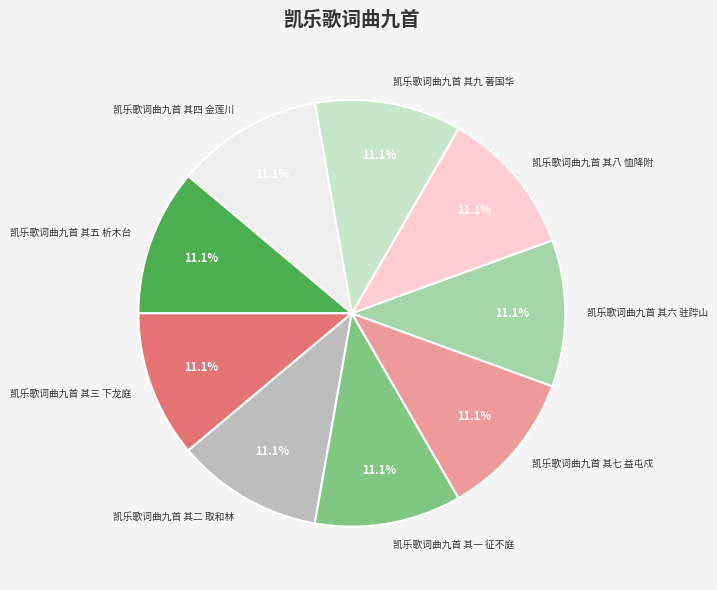

Approximately how many times larger is the value at 凯乐歌词曲九首 其三 下龙庭 compared to 凯乐歌词曲九首 其四 金莲川?

1.0